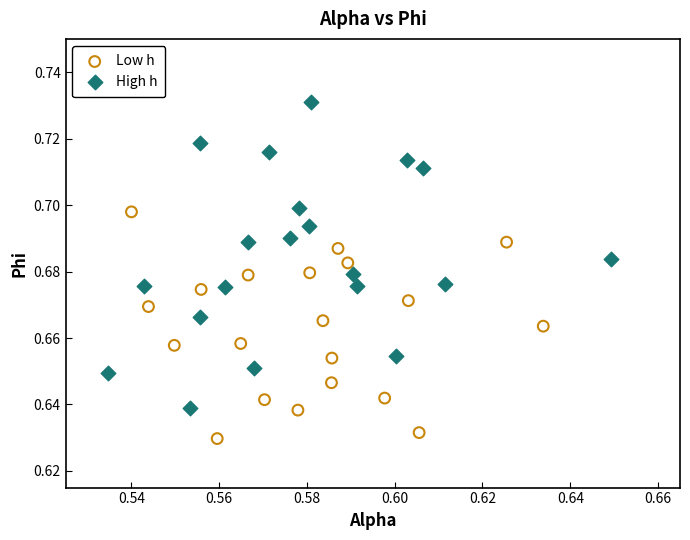

What are all the series names shown in the legend?

Low h, High h